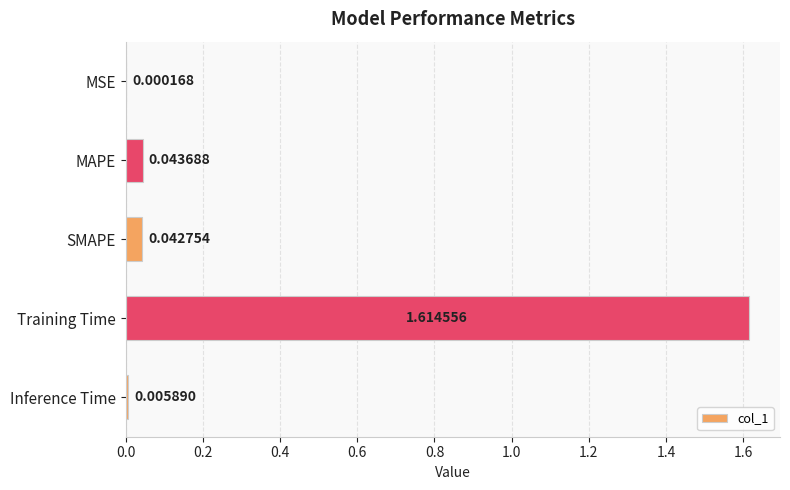

At which label is the value closest to 0?

MSE